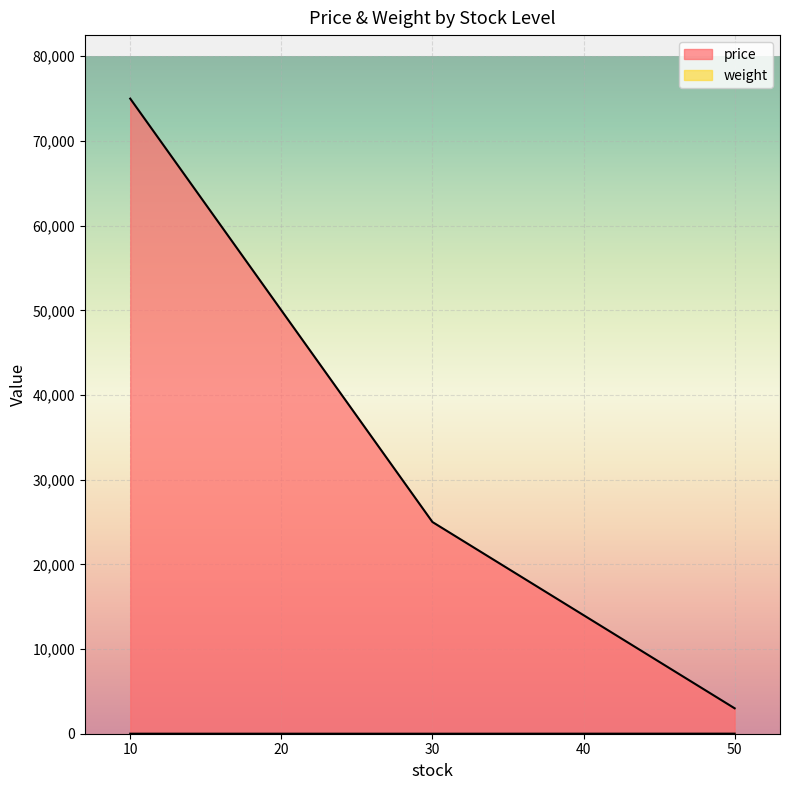

How many lines are shown in the chart?

2